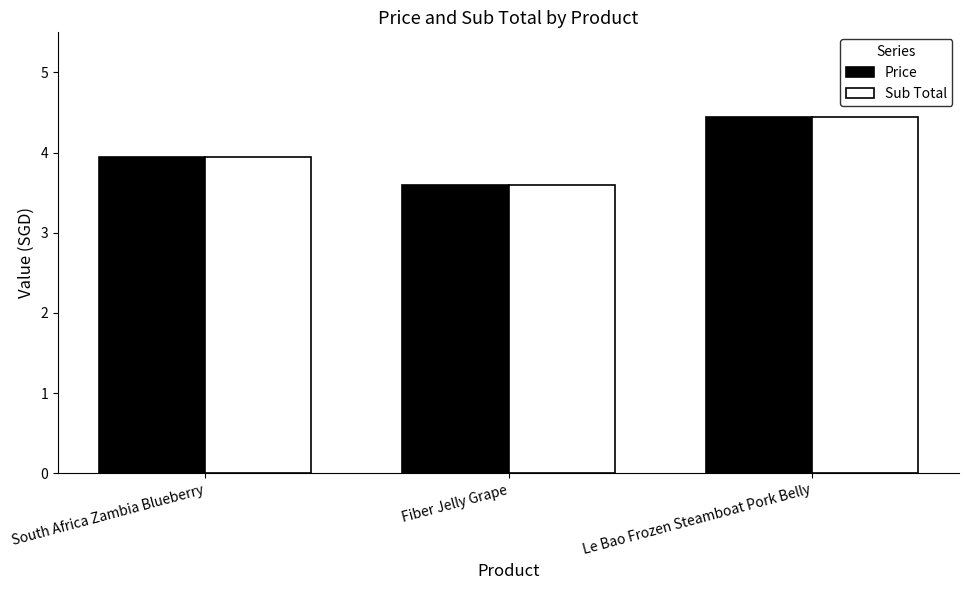

Which label corresponds to the largest value in the chart?

Le Bao Frozen Steamboat Pork Belly